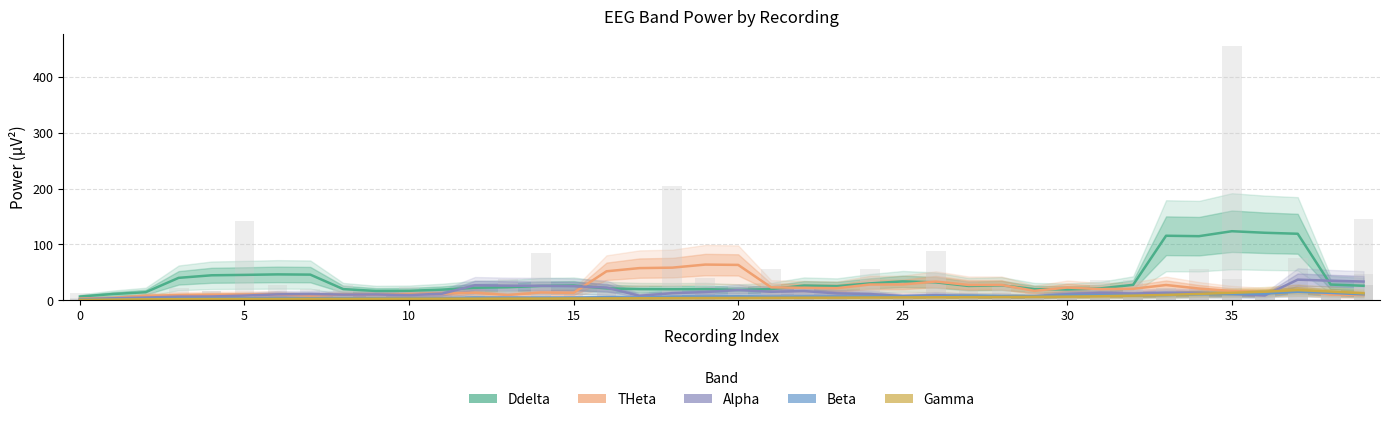

List the series in order of their peak value, highest first.

Ddelta, THeta, Alpha, Gamma, Beta